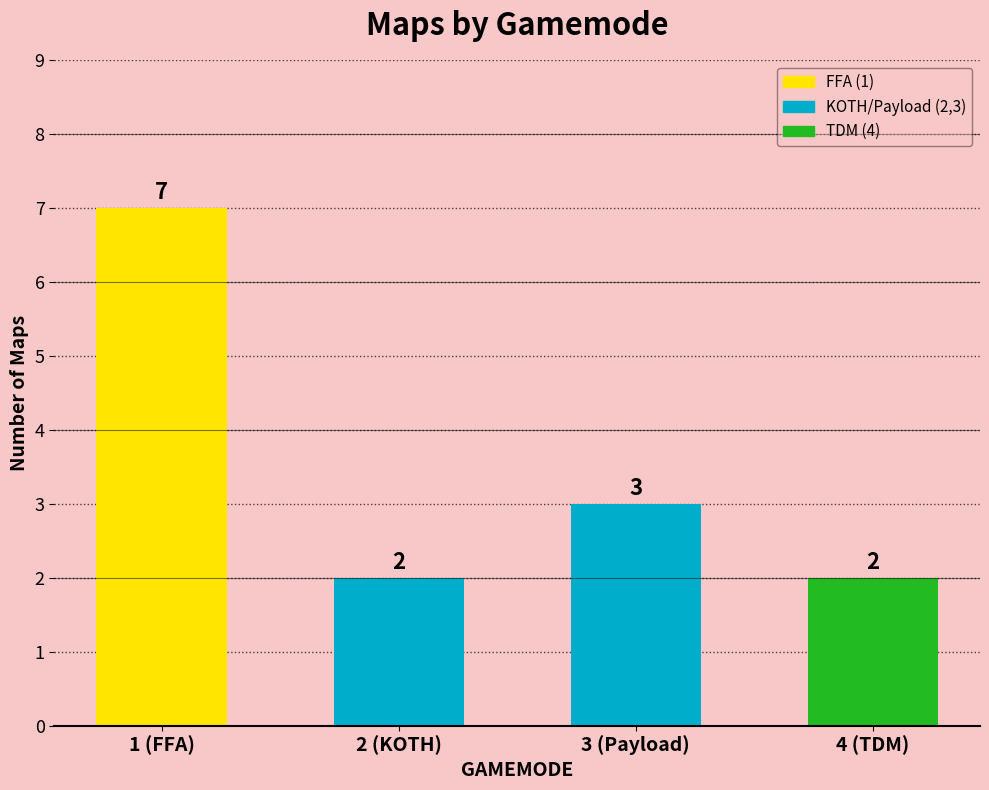

Reading right to left, list all the values displayed in this chart.

4 (TDM)=2	3 (Payload)=3	2 (KOTH)=2	1 (FFA)=7